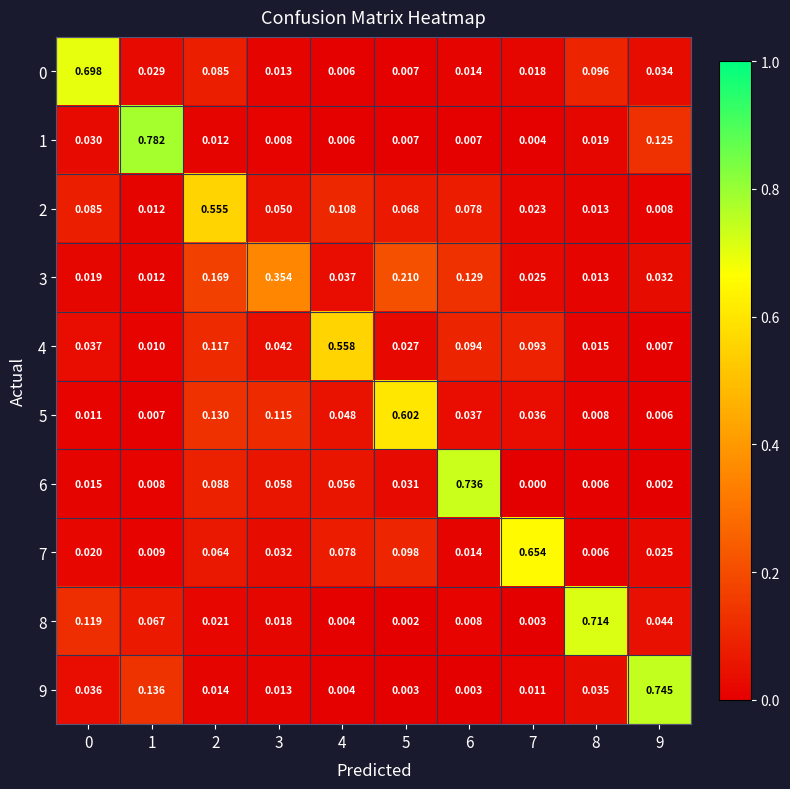

Is the value of 0 at 6 greater than the value of 8 at 0?

No